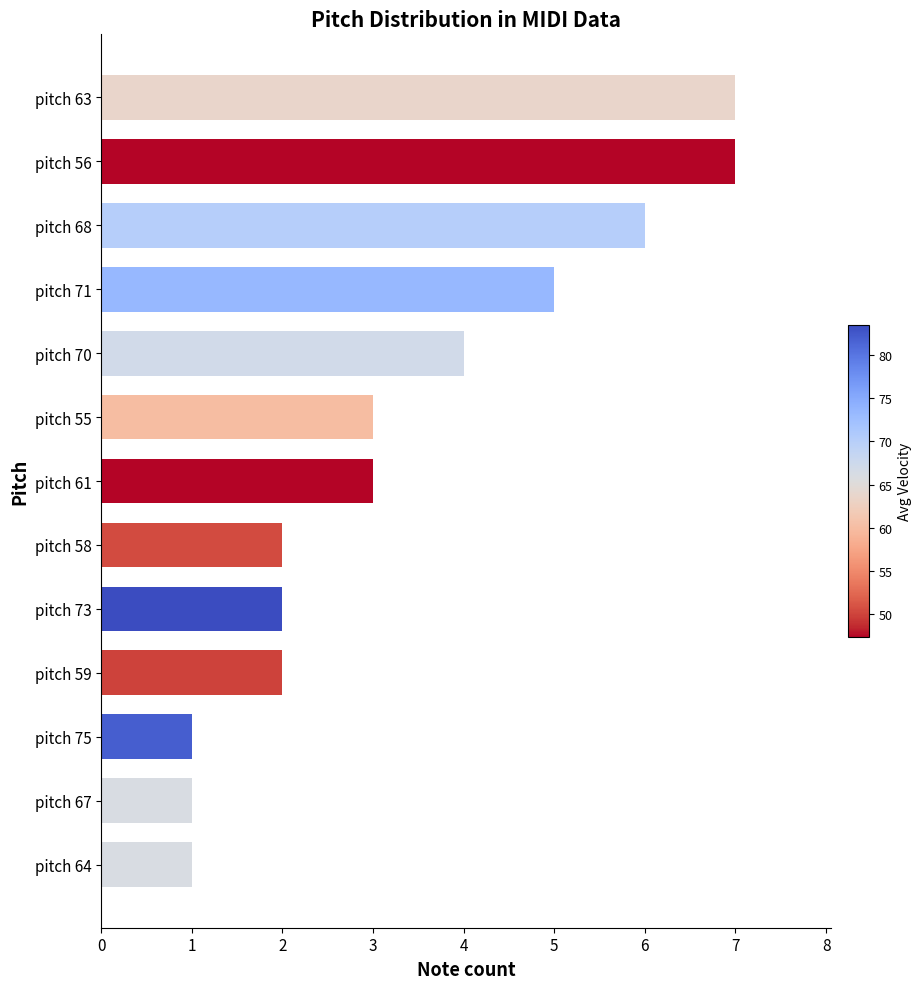

How many values are below 3?

6